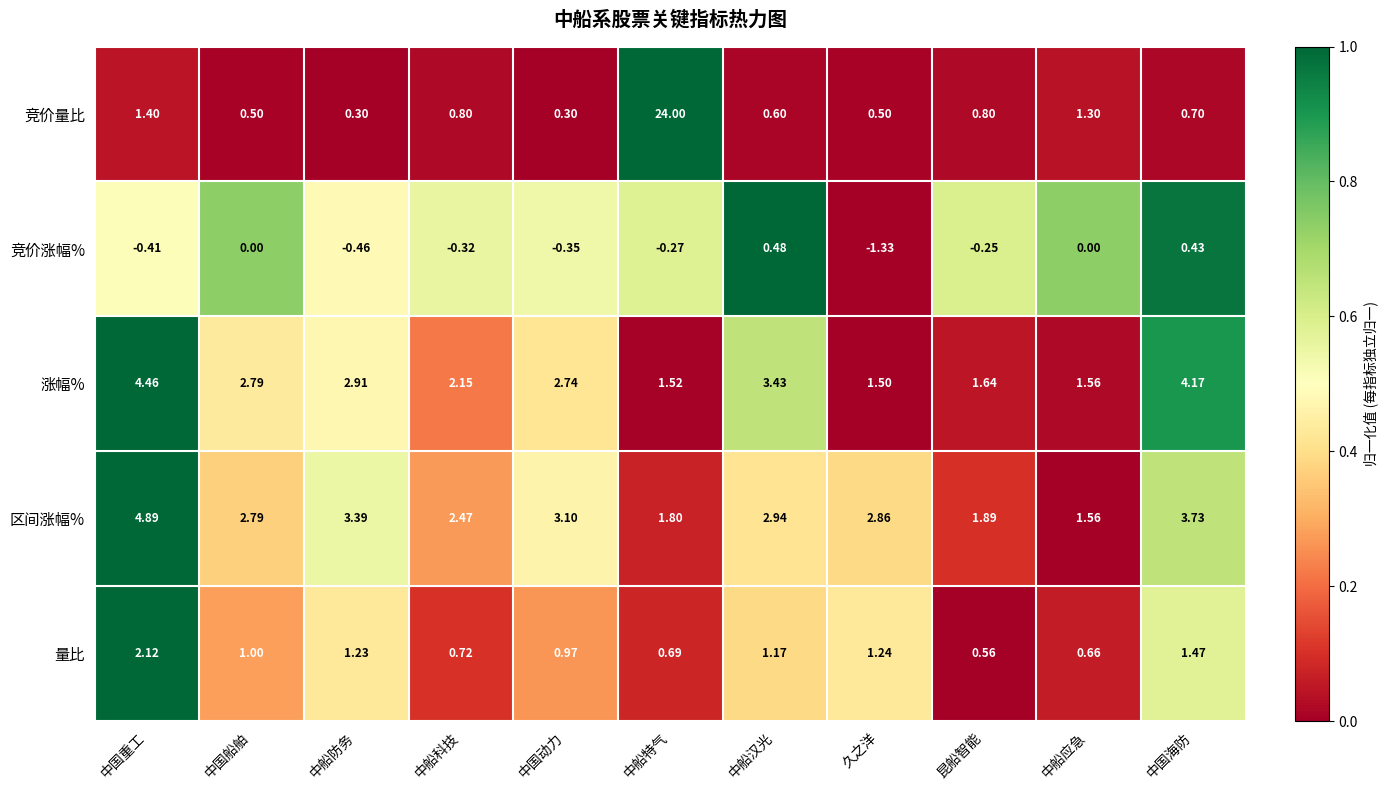

At which label does 涨幅% reach its minimum?

久之洋